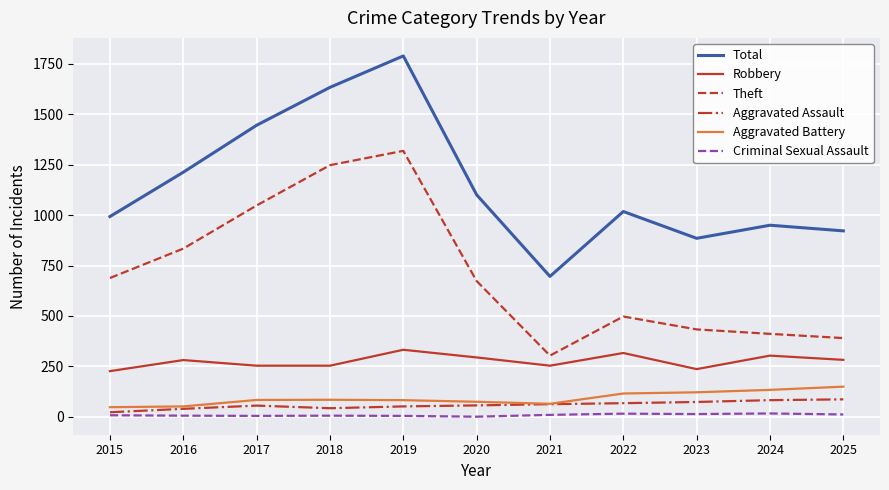

Which series has the widest spread of values?

Total